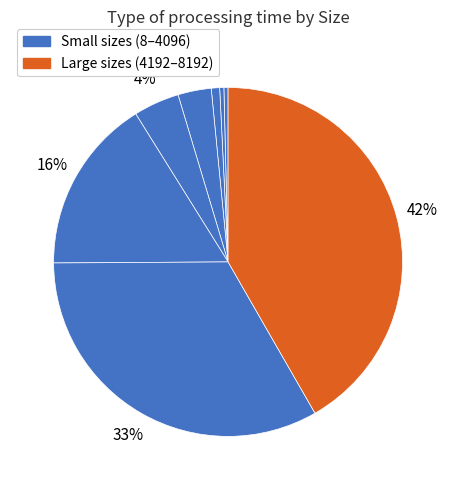

What is the smallest slice in the pie chart?

8